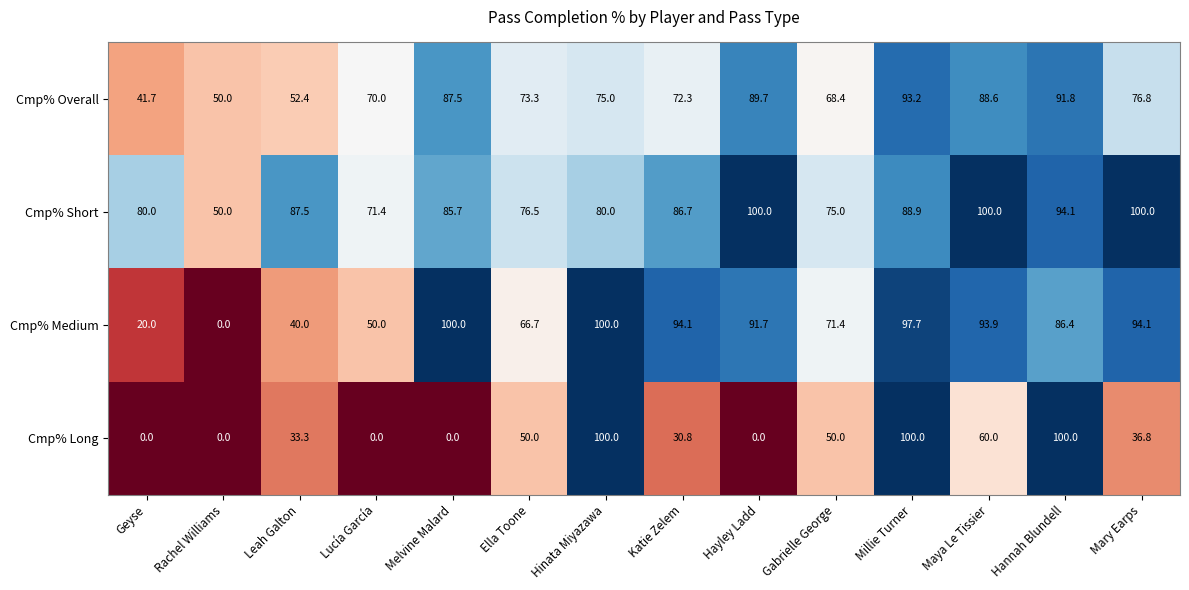

What is the average value of the Cmp% Long series?

40.1